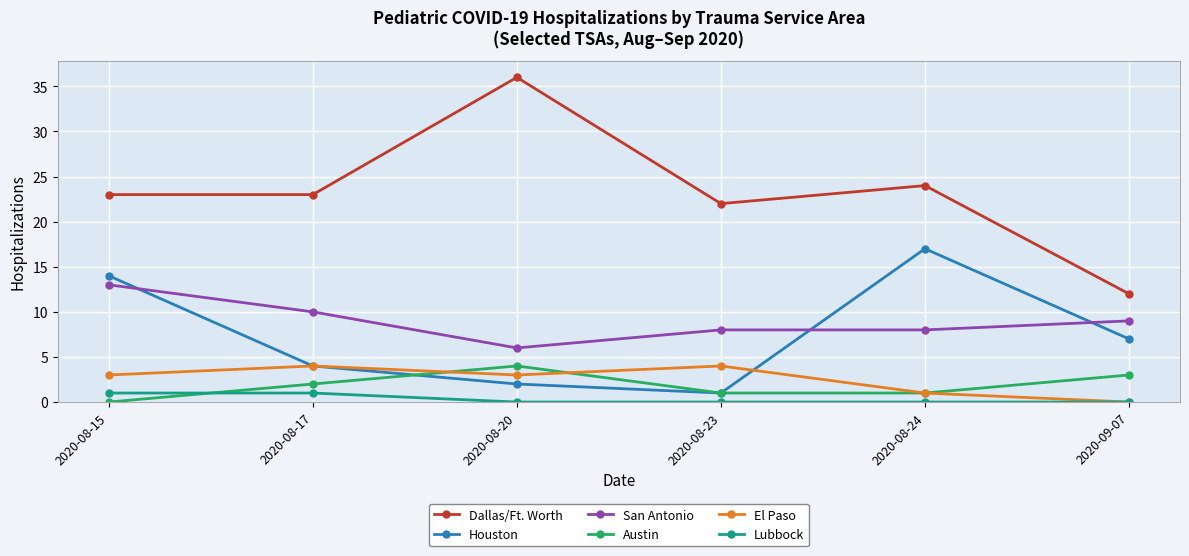

Reading left to right, list all the values displayed in this chart.

Dallas/Ft. Worth: 2020-08-15=23	2020-08-17=23	2020-08-20=36	2020-08-23=22	2020-08-24=24	2020-09-07=12
Houston: 2020-08-15=14	2020-08-17=4	2020-08-20=2	2020-08-23=1	2020-08-24=17	2020-09-07=7
San Antonio: 2020-08-15=13	2020-08-17=10	2020-08-20=6	2020-08-23=8	2020-08-24=8	2020-09-07=9
Austin: 2020-08-15=0	2020-08-17=2	2020-08-20=4	2020-08-23=1	2020-08-24=1	2020-09-07=3
El Paso: 2020-08-15=3	2020-08-17=4	2020-08-20=3	2020-08-23=4	2020-08-24=1	2020-09-07=0
Lubbock: 2020-08-15=1	2020-08-17=1	2020-08-20=0	2020-08-23=0	2020-08-24=0	2020-09-07=0